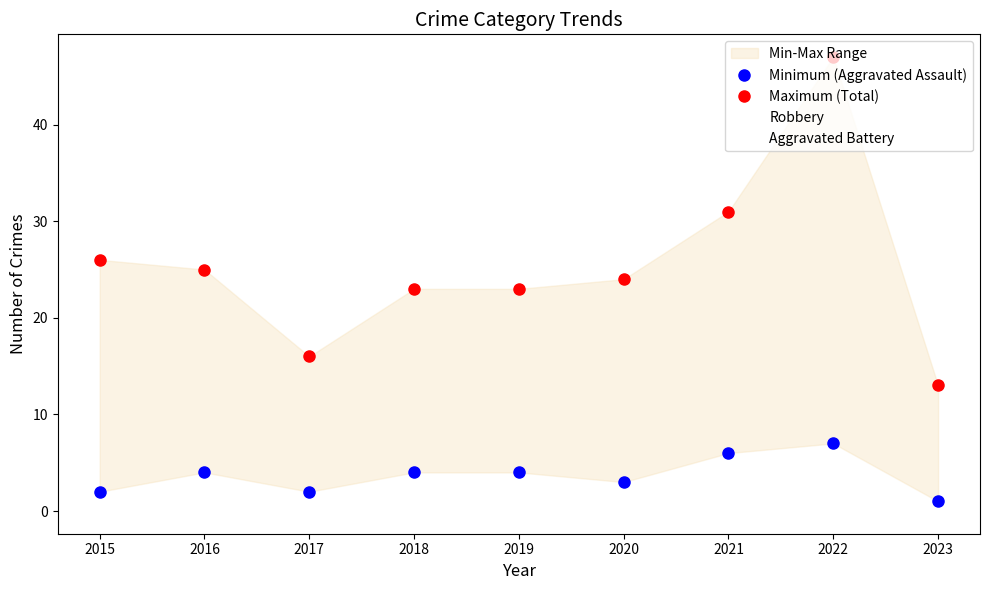

Reading right to left, list all the values displayed in this chart.

Minimum (Aggravated Assault): 2023=1	2022=7	2021=6	2020=3	2019=4	2018=4	2017=2	2016=4	2015=2
Maximum (Total): 2023=13	2022=47	2021=31	2020=24	2019=23	2018=23	2017=16	2016=25	2015=26